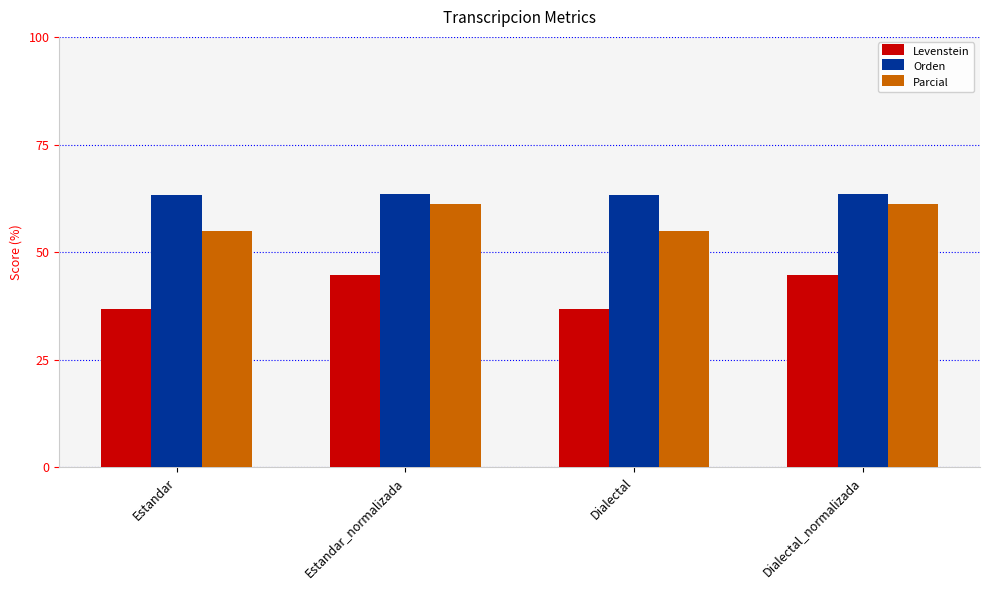

What is the label of the 3rd bar from the right?

Estandar_normalizada